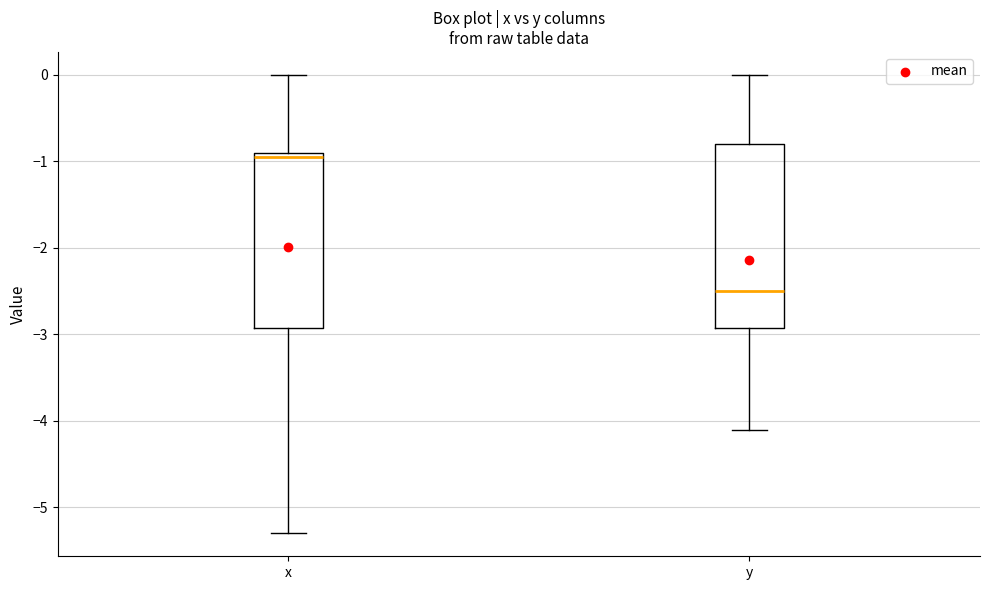

Reading left to right, transcribe this box plot: for each box, give where its median line is, the range the box spans, and where its two whiskers end, as read against the y-axis. The values are not printed on the chart, so give them approximately, as read against the axis.

x: median -0.9 (just below the box's upper edge), box -2.9 to -0.9, whiskers -5.3 to 0.0
y: median -2.5, box -2.9 to -0.8, whiskers -4.1 to 0.0